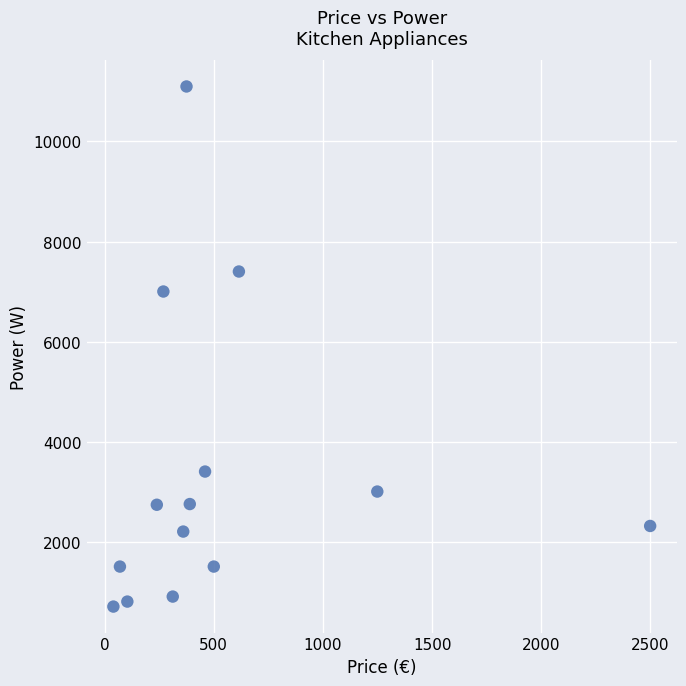

What Y value in the scatter plot is closest to 5900?

7000